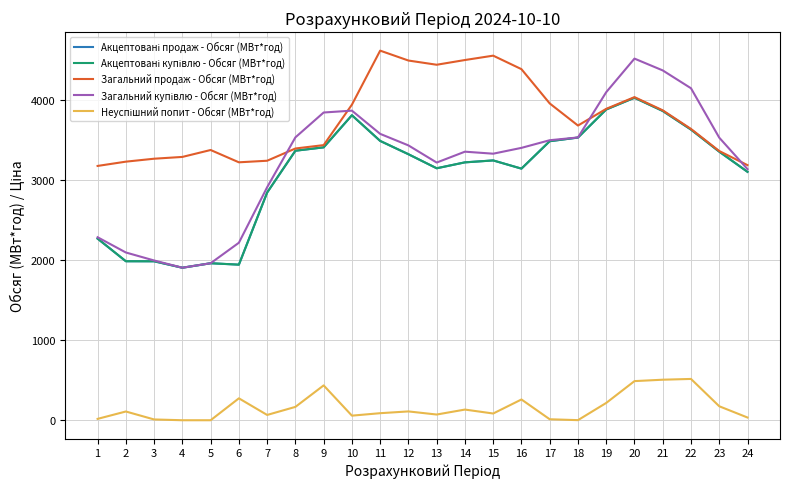

Reading right to left, transcribe all the data shown in this chart.

Акцептовані продаж - Обсяг (МВт*год): 3100.4	3352.4	3628.0	3860.3	4025.1	3878.7	3528.2	3482.6	3140.4	3242.8	3218.8	3144.9	3320.2	3486.3	3806.8	3406.0	3363.9	2842.0	1941.9	1959.6	1903.5	1984.1	1984.5	2266.9
Акцептовані купівлю - Обсяг (МВт*год): 3100.4	3352.4	3628.0	3860.3	4025.1	3878.7	3528.2	3482.6	3140.4	3242.8	3218.8	3144.9	3320.2	3486.3	3806.8	3406.0	3363.9	2842.0	1941.9	1959.6	1903.5	1984.1	1984.5	2266.9
Загальний продаж - Обсяг (МВт*год): 3183.9	3360.3	3635.9	3868.2	4033.0	3886.6	3678.3	3954.3	4382.0	4550.5	4496.0	4437.0	4489.6	4613.1	3938.9	3433.9	3391.8	3239.0	3219.4	3372.9	3286.6	3264.2	3227.5	3174.1
Загальний купівлю - Обсяг (МВт*год): 3134.5	3527.0	4143.6	4366.3	4513.6	4094.8	3529.5	3495.0	3399.7	3326.9	3352.1	3216.3	3430.4	3574.4	3864.2	3841.0	3530.7	2908.2	2215.5	1959.7	1903.6	1994.0	2093.8	2284.1
Неуспішний попит - Обсяг (МВт*год): 34.1	174.6	515.6	506.0	488.5	216.1	1.3	12.4	259.3	84.1	133.3	71.4	110.2	88.1	57.4	435.0	166.8	66.2	273.6	0.1	0.1	9.9	109.3	17.2